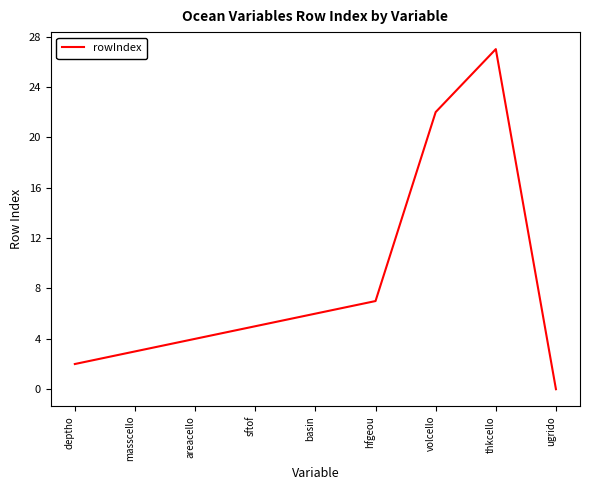

Which has a higher value, hfgeou or basin?

hfgeou